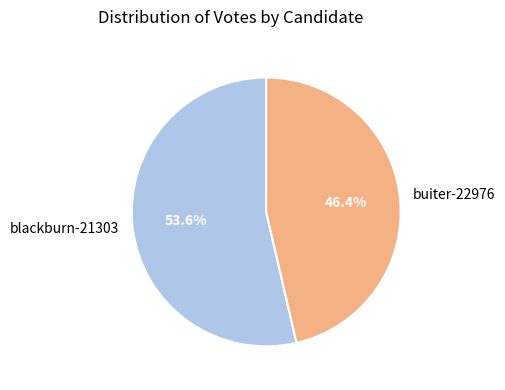

What percentage is the buiter-22976 slice, to the nearest percent?

46%